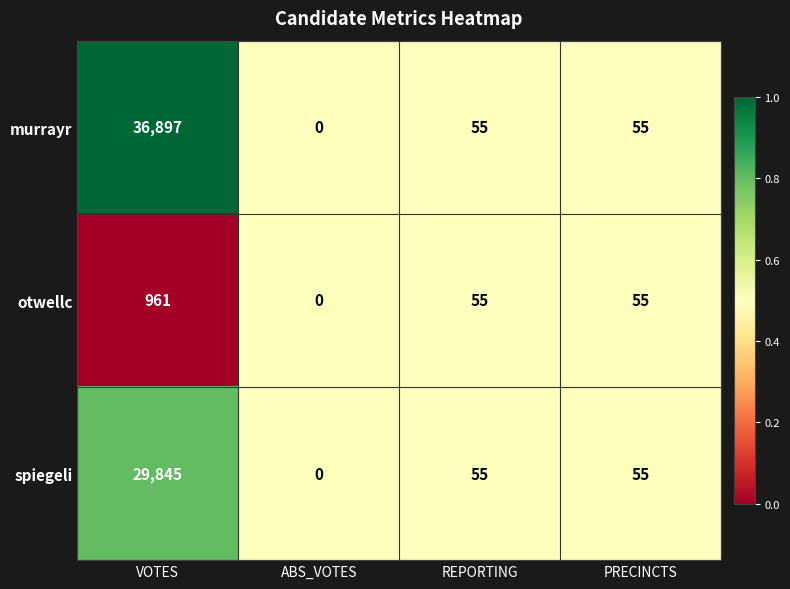

Is it true that murrayr equals 95 at PRECINCTS?

False